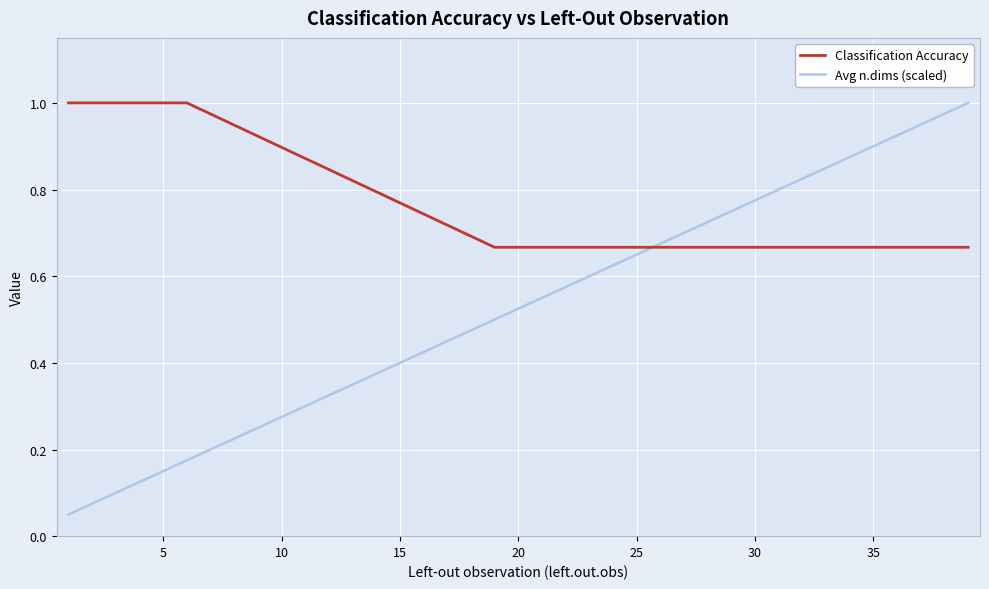

At how many categories does at least one series exceed 0?

39